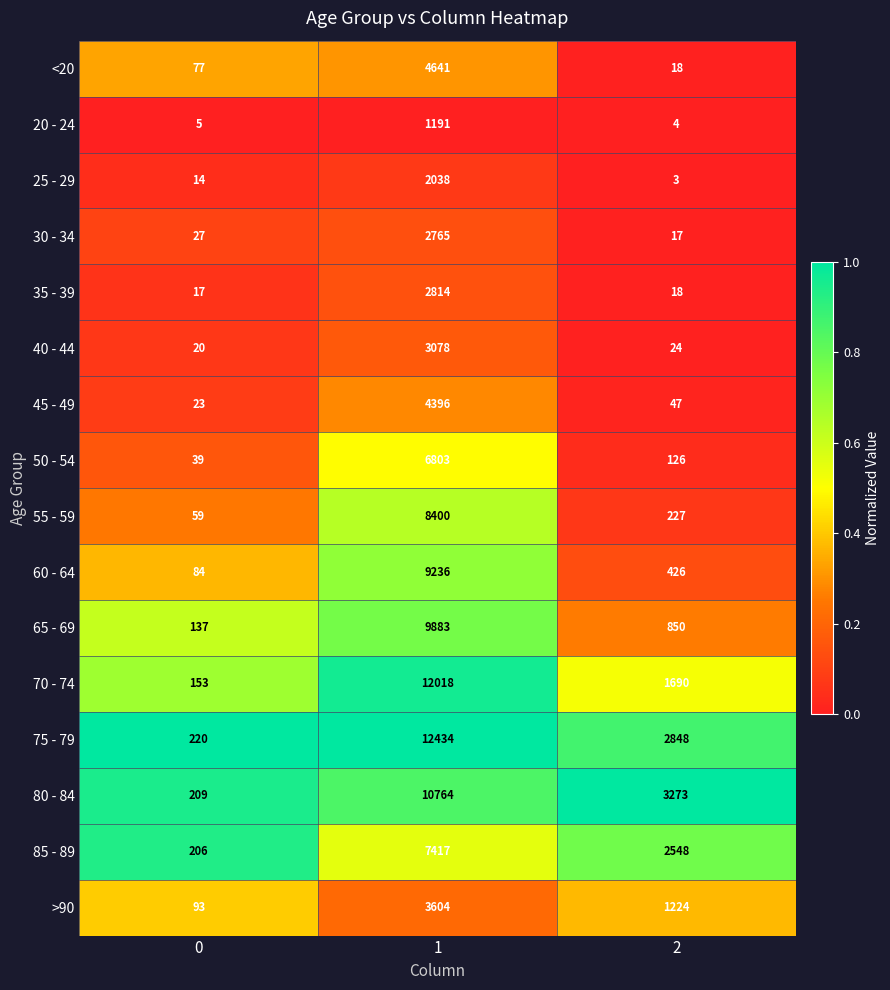

Rank the series by their maximum value, from highest to lowest.

75 - 79, 70 - 74, 80 - 84, 65 - 69, 60 - 64, 55 - 59, 85 - 89, 50 - 54, <20, 45 - 49, >90, 40 - 44, 35 - 39, 30 - 34, 25 - 29, 20 - 24